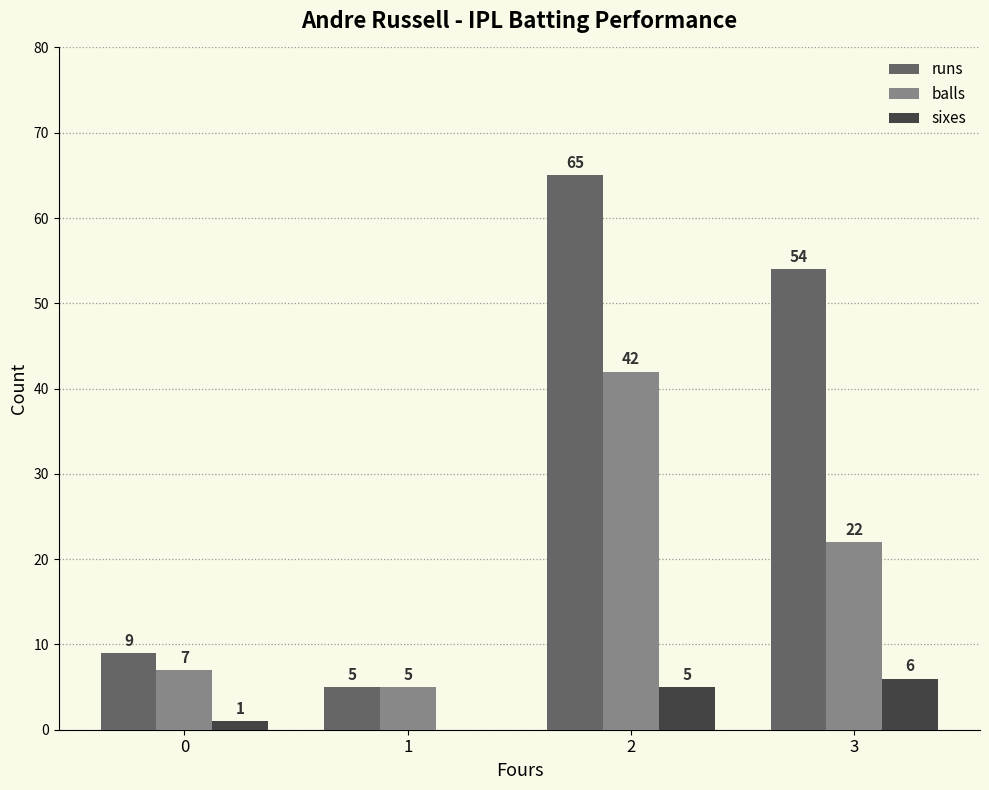

At which label is balls closest to 23?

3